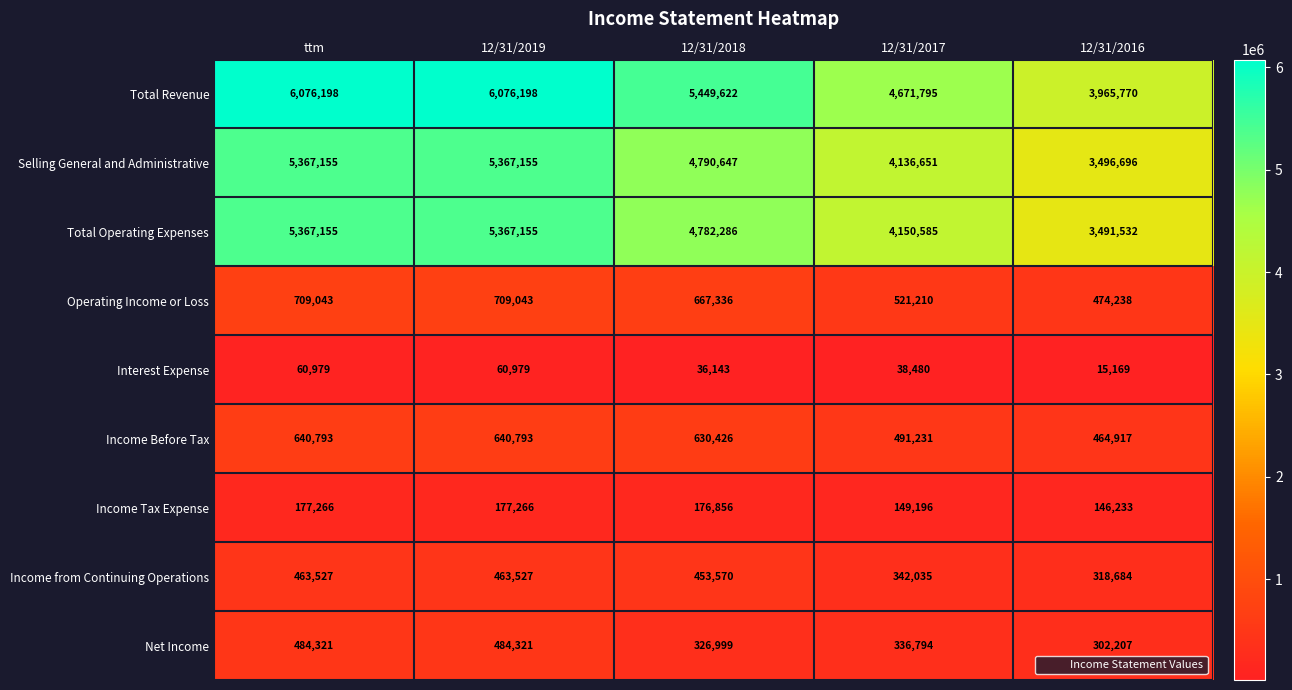

How many categories are shown in the chart?

5